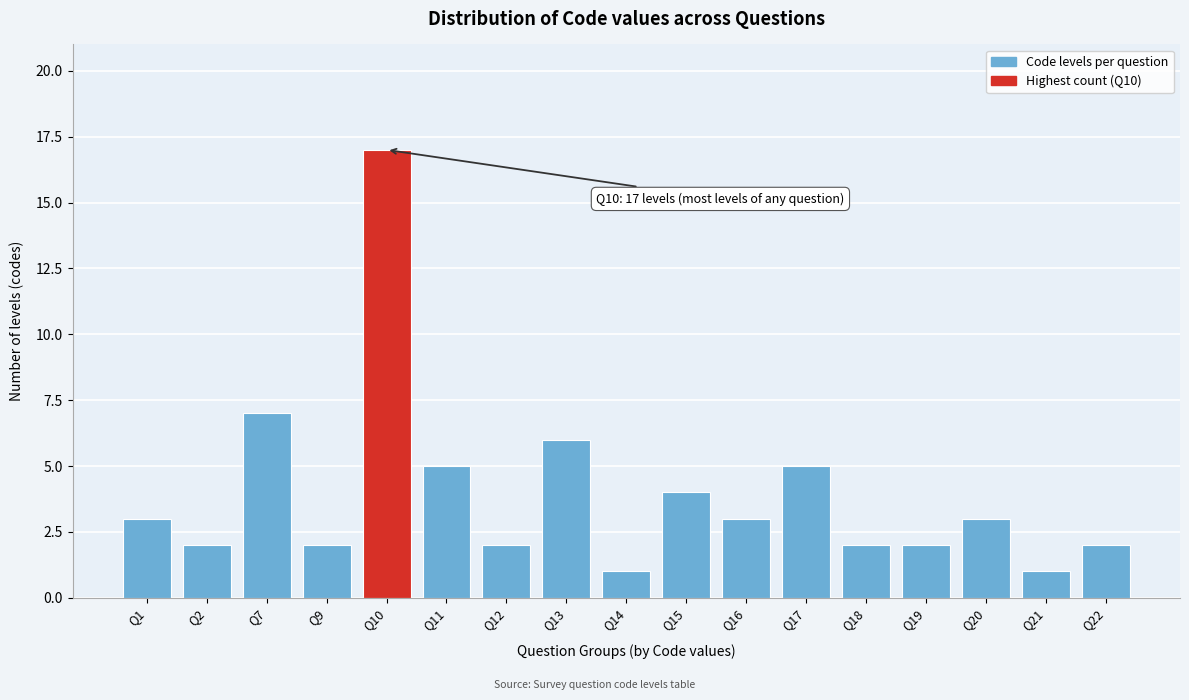

Reading right to left, what are all the values shown in this chart?

Q22=2	Q21=1	Q20=3	Q19=2	Q18=2	Q17=5	Q16=3	Q15=4	Q14=1	Q13=6	Q12=2	Q11=5	Q10=17	Q9=2	Q7=7	Q2=2	Q1=3